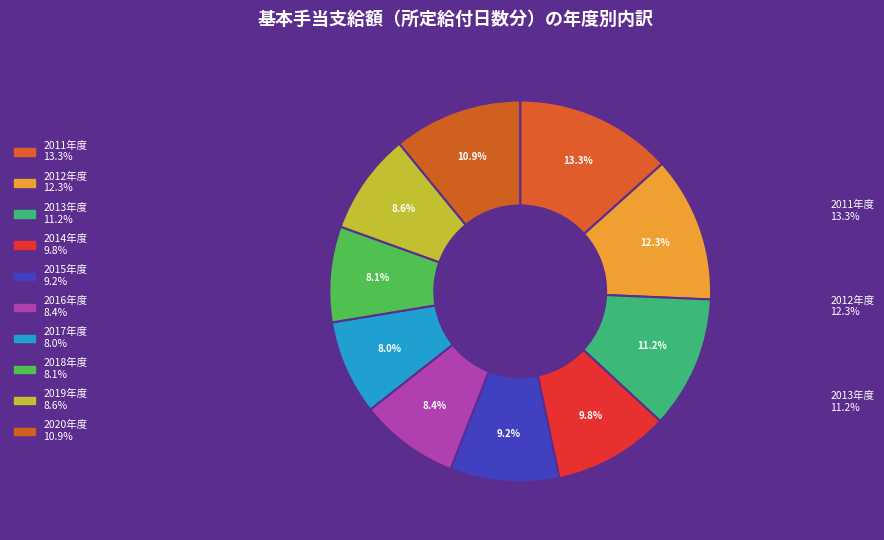

How many slices are in this pie chart?

10